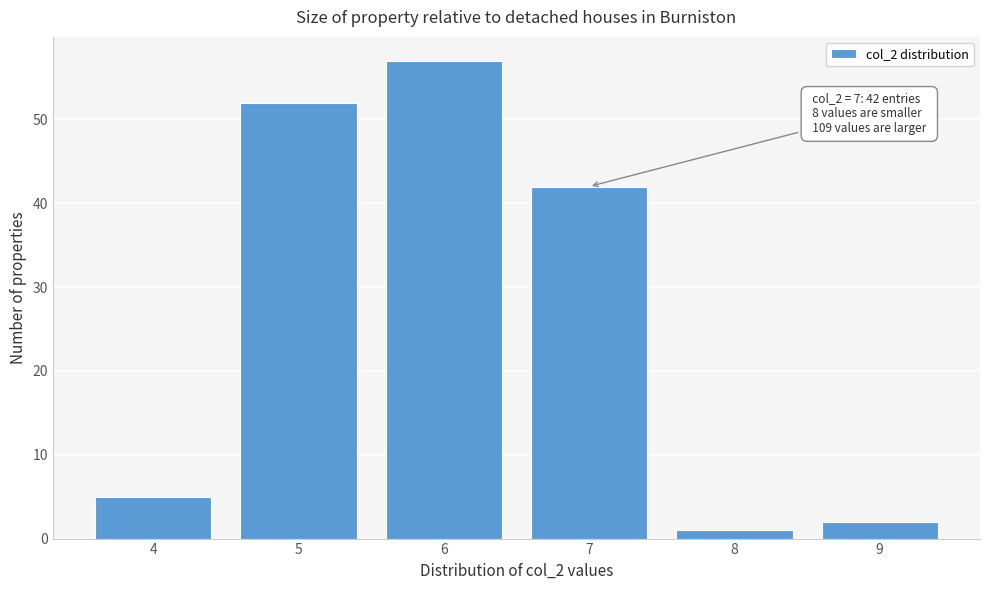

Reading left to right, list all the values displayed in this chart.

4=5	5=52	6=57	7=42	8=1	9=2